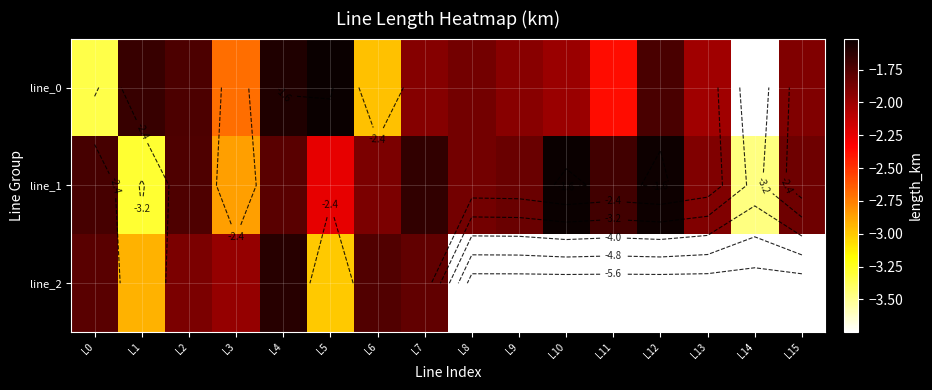

Which series has the largest total across all categories?

line_1